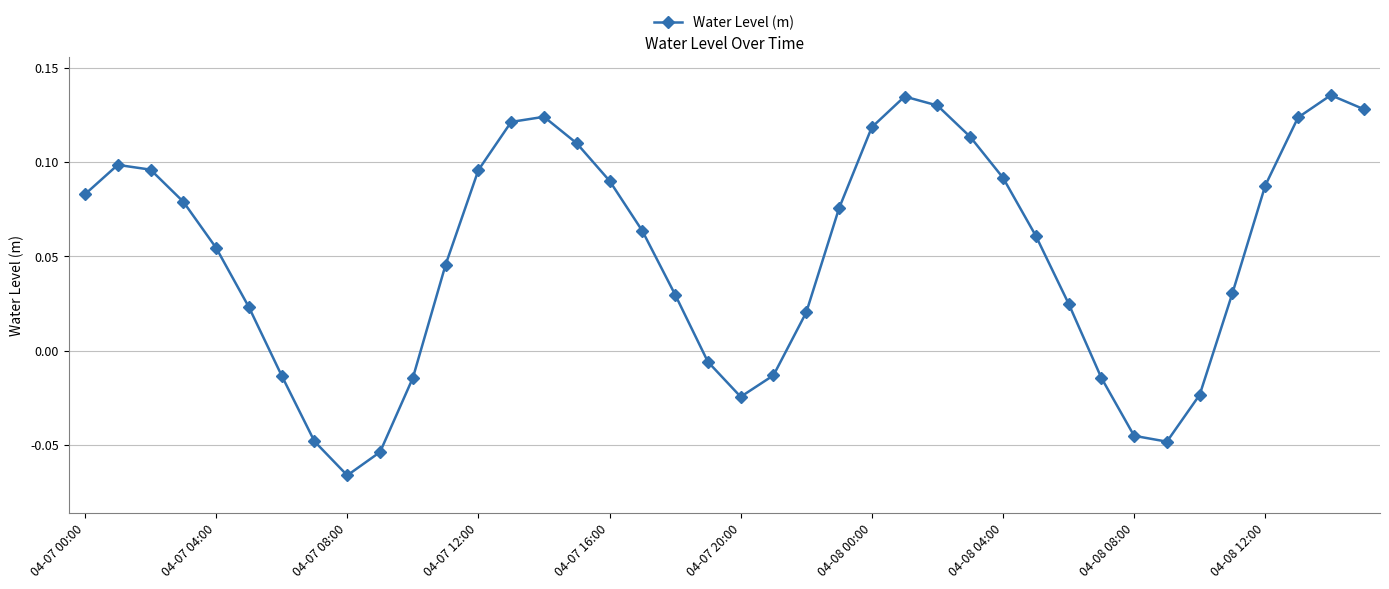

Does the chart display data point markers on the line(s)?

Yes